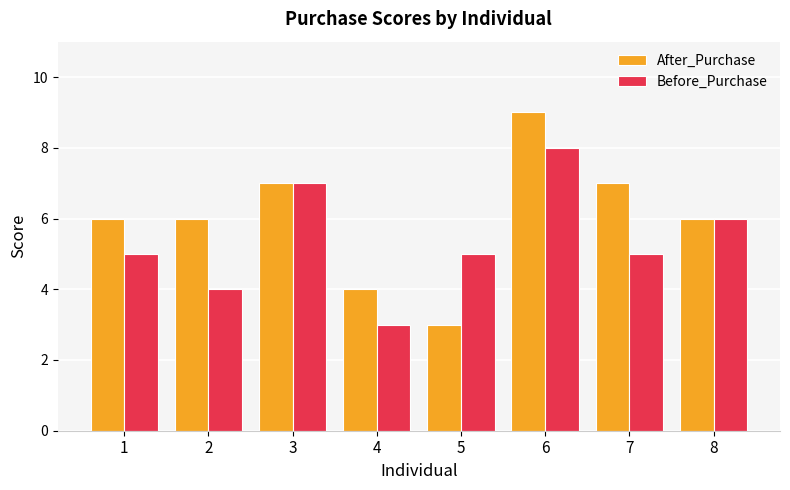

What is the minimum value for After_Purchase?

3